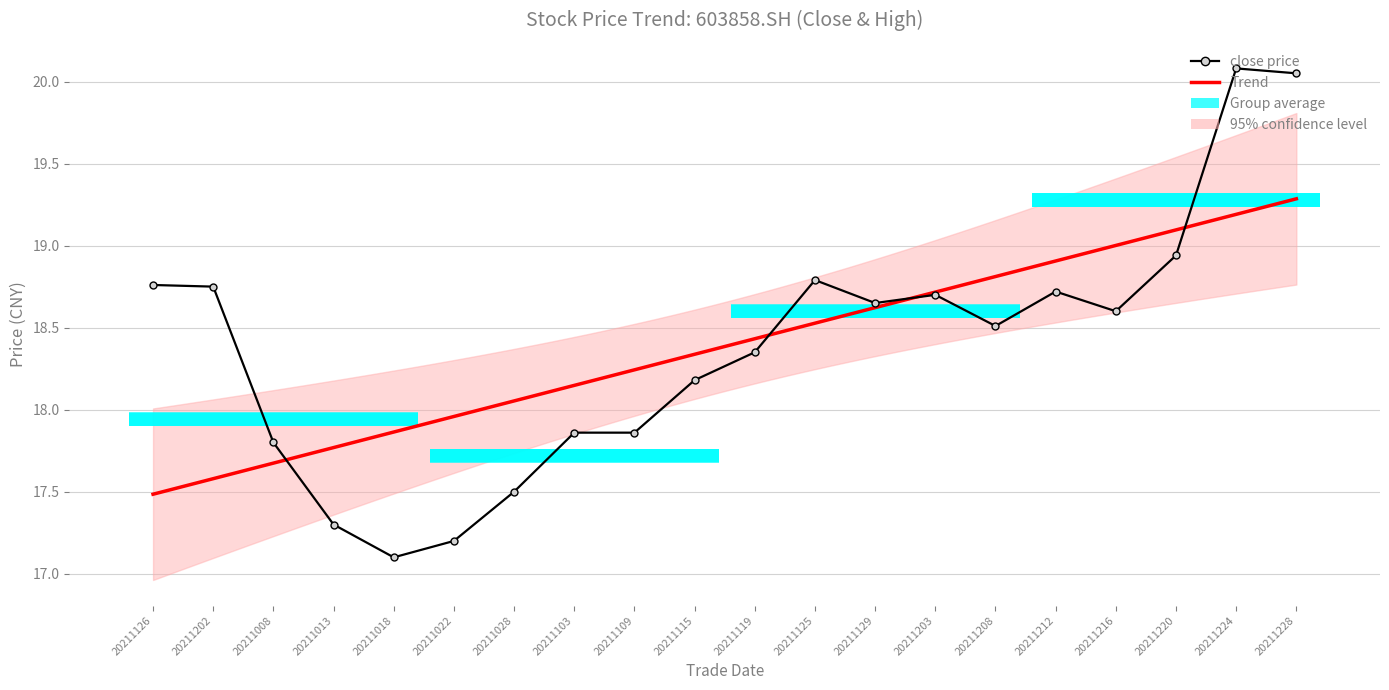

In close, how many points are higher than both neighbors (excluding endpoints)?

4